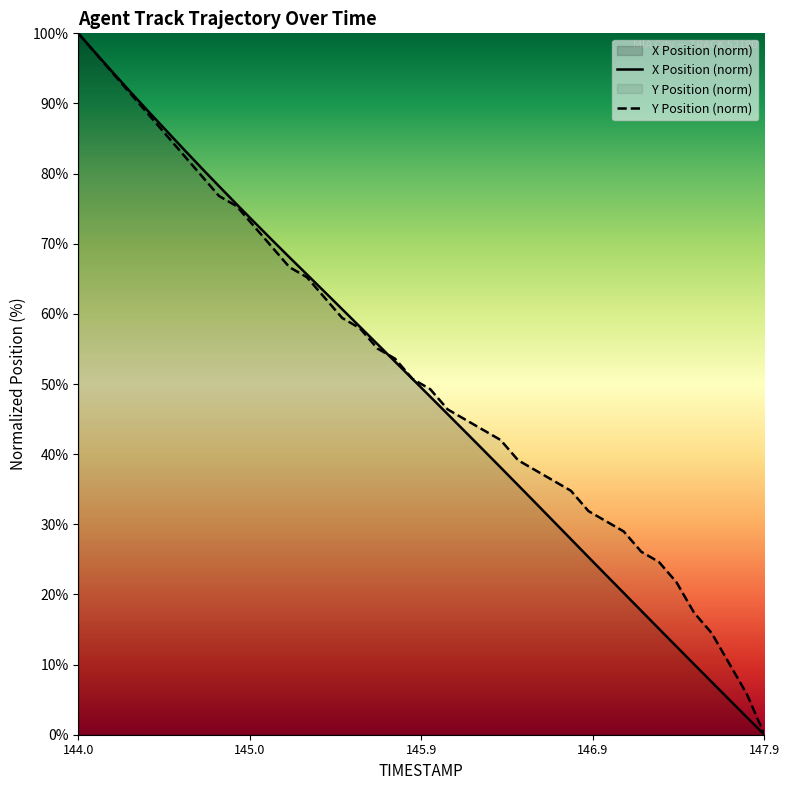

Is it true that Y equals 89.0 at 145.8?

False